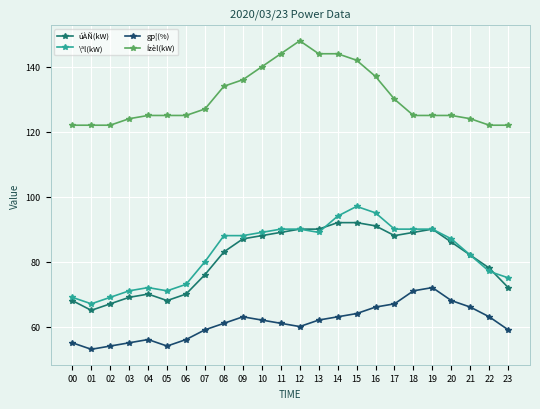

What is the total value across all series at 01?

307